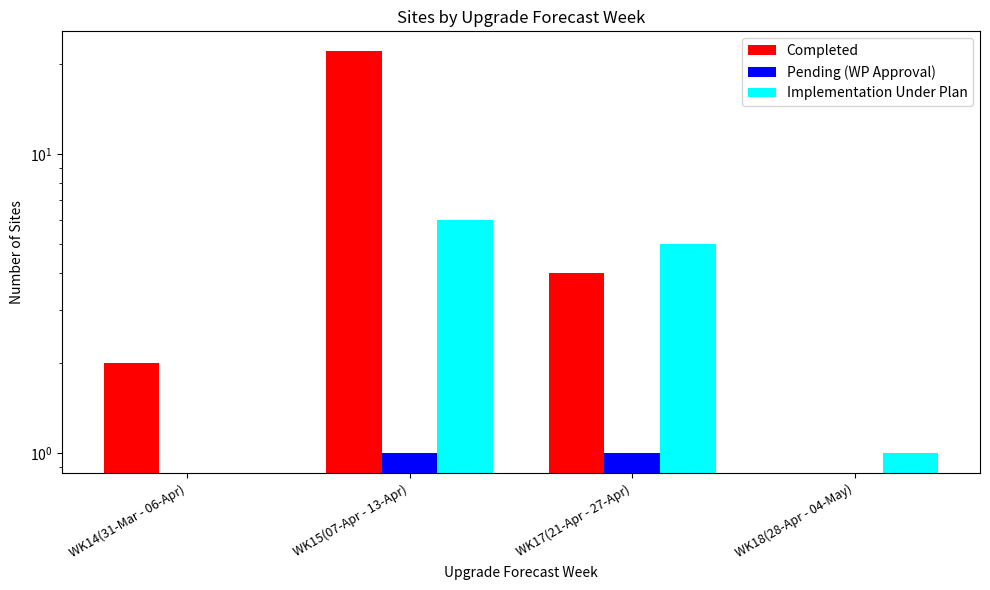

True or false: Completed has a value of 5 at WK15(07-Apr - 13-Apr).

False